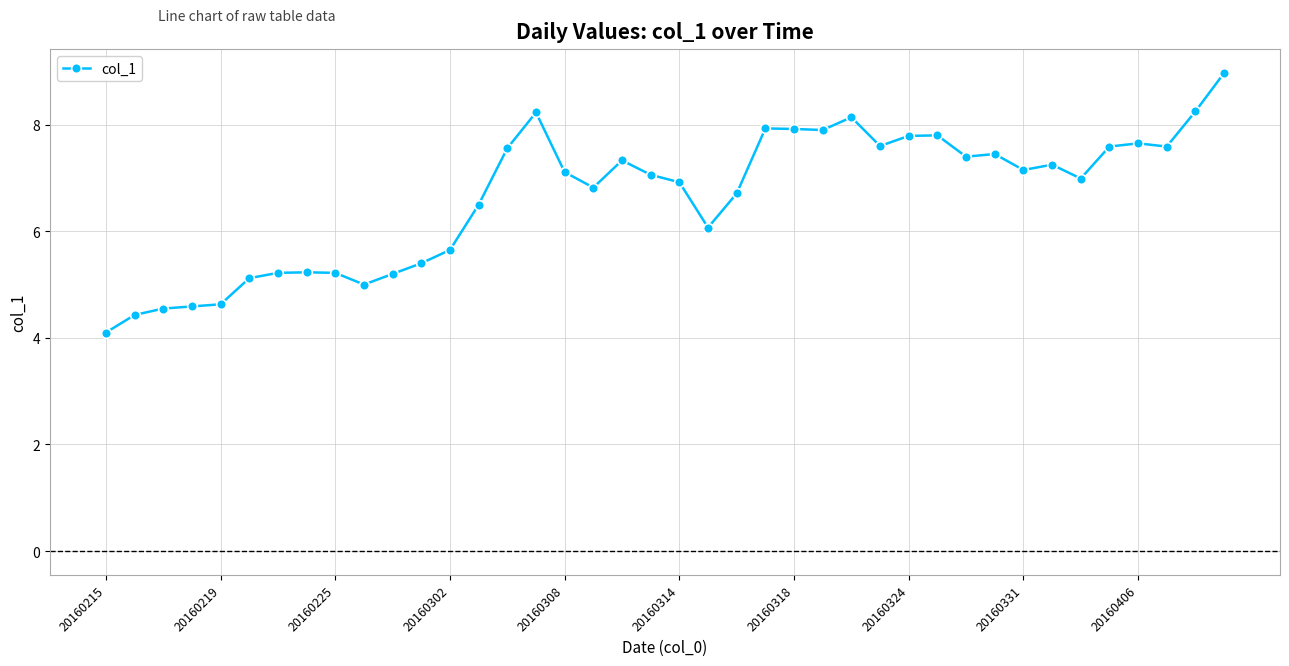

What is the difference between the second highest and second lowest values?

3.8